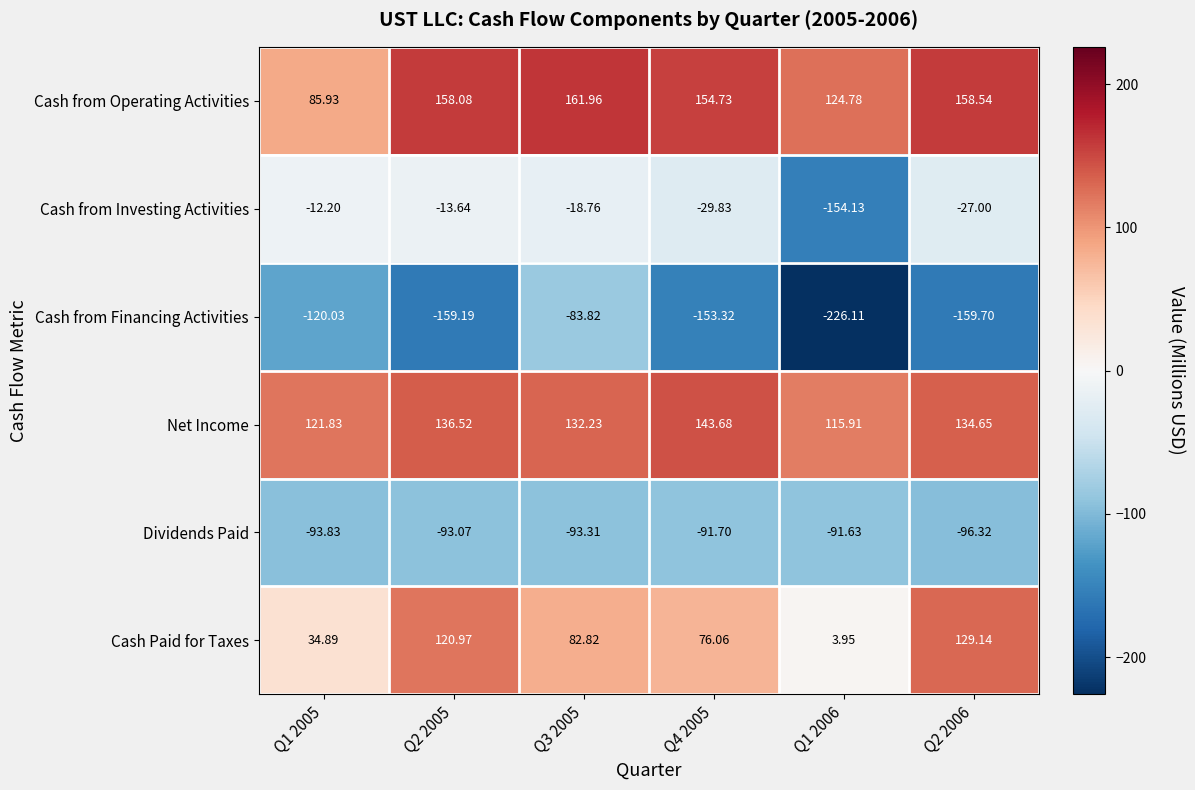

Rank the series at Q2 2006 from highest to lowest value.

Cash from Operating Activities, Net Income, Cash Paid for Taxes, Cash from Investing Activities, Dividends Paid, Cash from Financing Activities